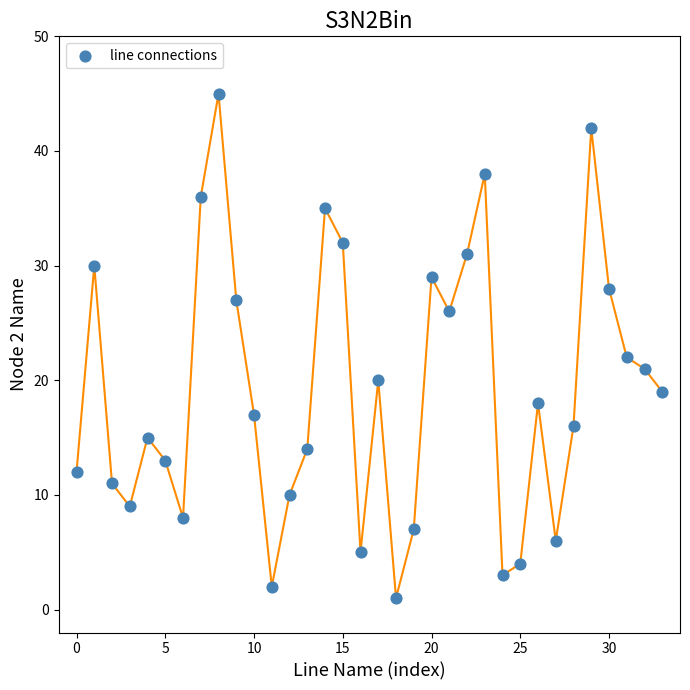

What is the range of Y values (max minus min)?

44